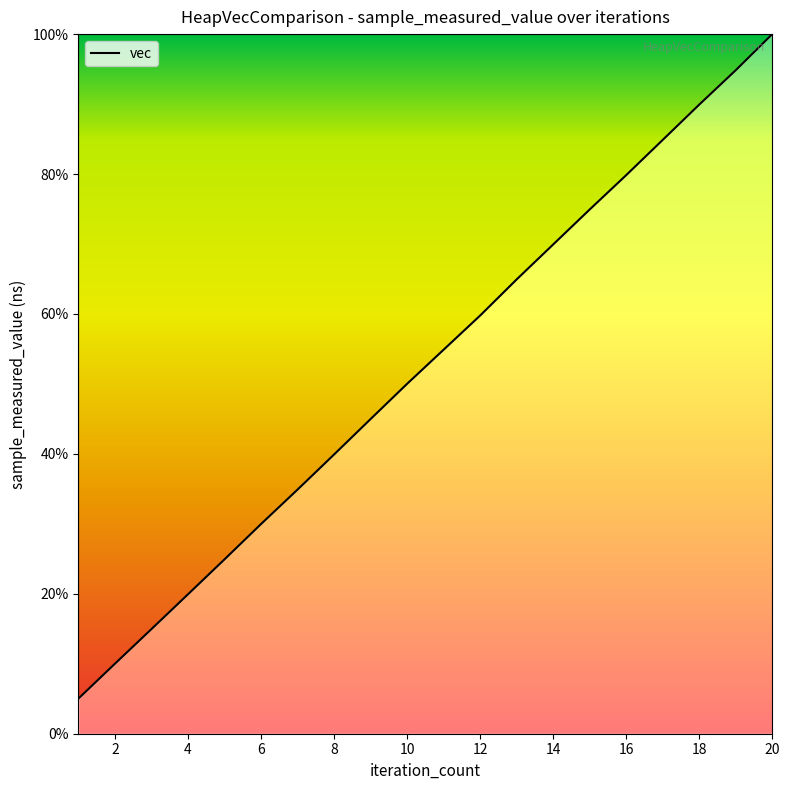

What is the difference between the maximum and minimum values?

95.0